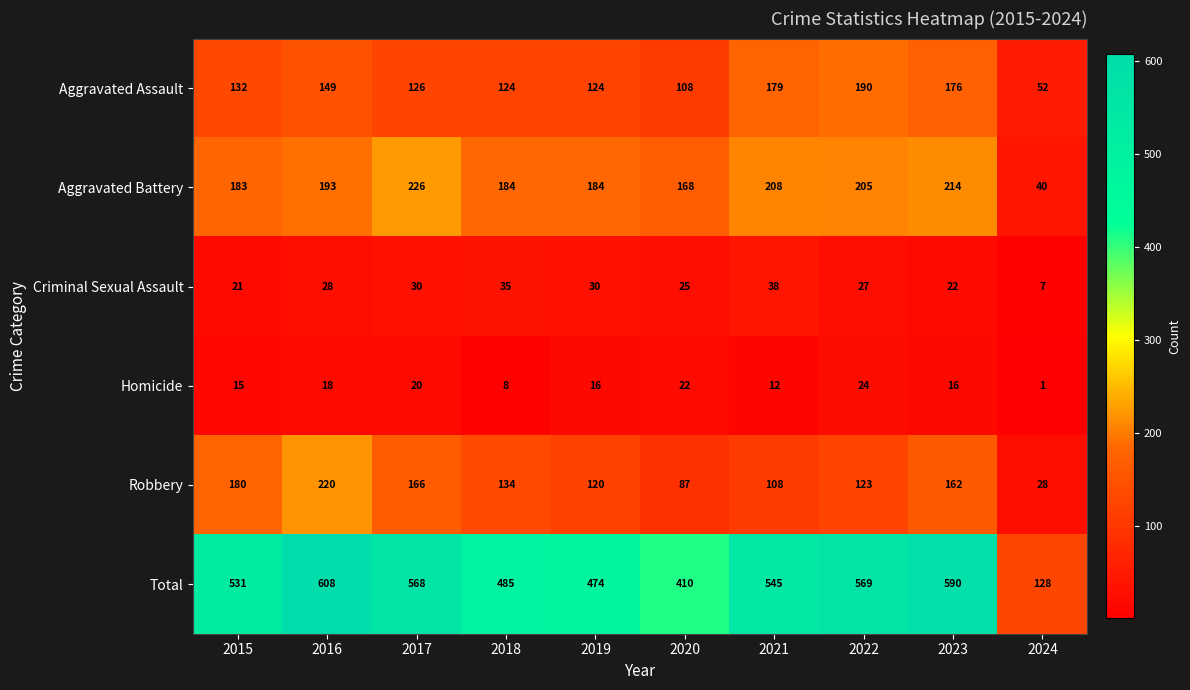

List the series in order of their peak value, lowest first.

Homicide, Criminal Sexual Assault, Aggravated Assault, Robbery, Aggravated Battery, Total